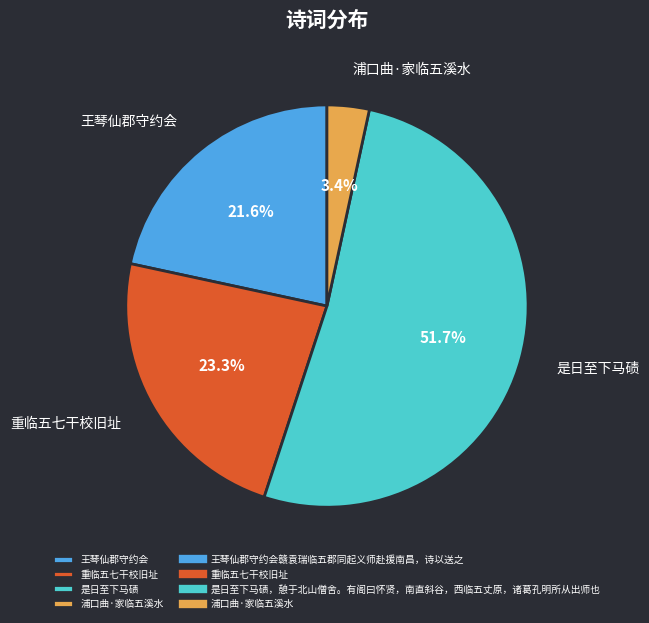

Which has a higher value, 重临五七干校旧址 or 王琴仙郡守约会?

重临五七干校旧址